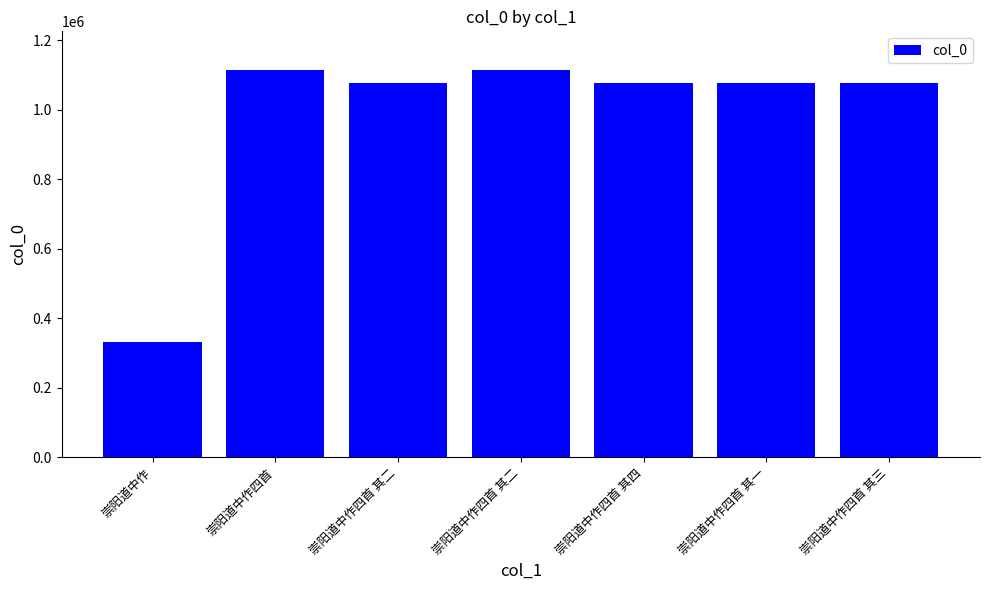

What is the minimum value shown in the chart?

331180